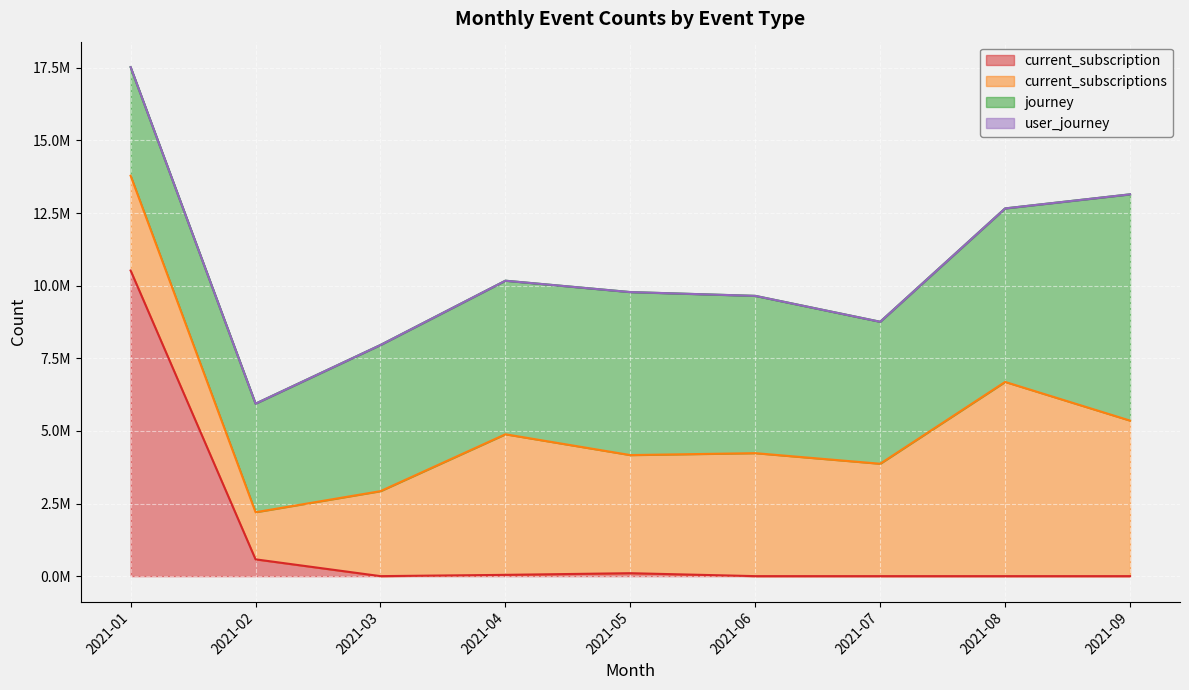

What is the difference between the maximum and minimum values in the journey series?

4051973